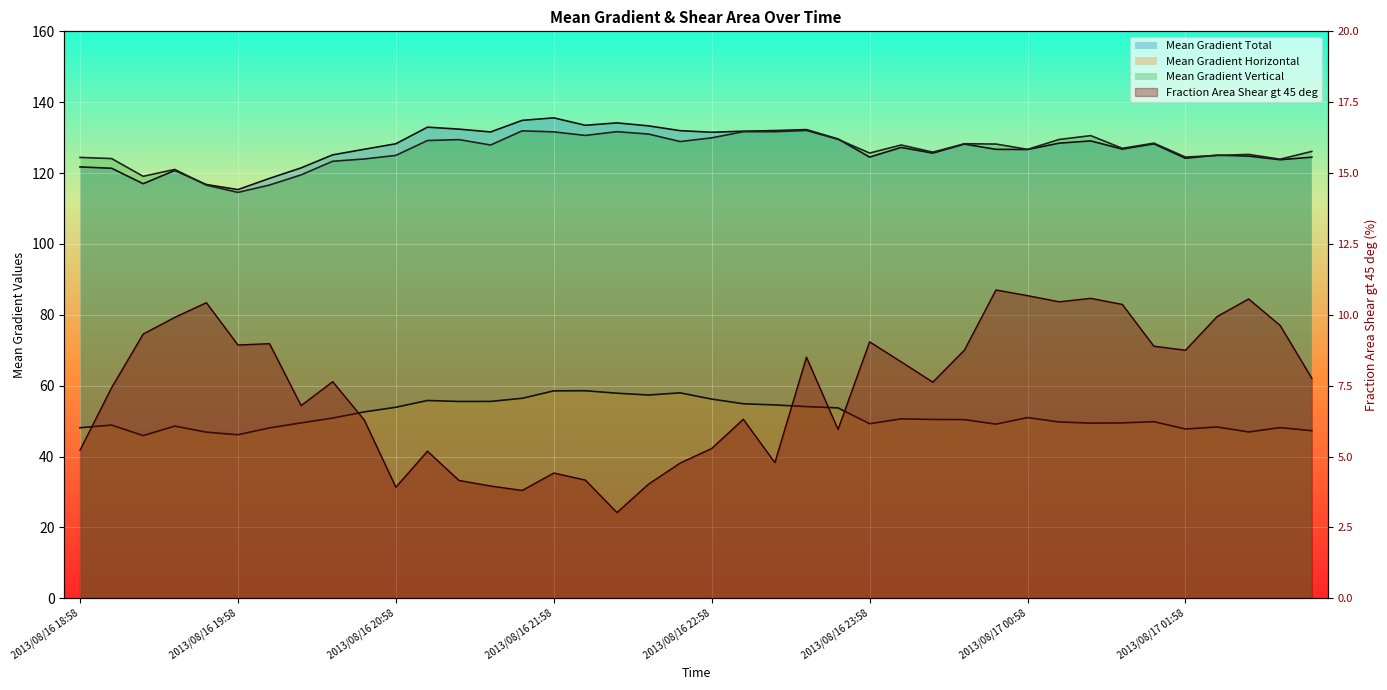

Rank the categories by Mean Gradient Horizontal value from highest to lowest.

2013/08/16 22:10, 2013/08/16 21:58, 2013/08/16 22:46, 2013/08/16 22:22, 2013/08/16 22:34, 2013/08/16 21:46, 2013/08/16 22:58, 2013/08/16 21:10, 2013/08/16 21:34, 2013/08/16 21:22, 2013/08/16 23:10, 2013/08/16 23:22, 2013/08/16 23:34, 2013/08/16 20:58, 2013/08/16 23:46, 2013/08/16 20:46, 2013/08/17 00:58, 2013/08/16 20:34, 2013/08/17 00:10, 2013/08/17 00:22, 2013/08/17 00:34, 2013/08/17 01:46, 2013/08/17 01:10, 2013/08/16 20:22, 2013/08/17 01:34, 2013/08/17 01:22, 2013/08/16 23:58, 2013/08/17 00:46, 2013/08/16 19:10, 2013/08/16 19:34, 2013/08/17 02:10, 2013/08/17 02:34, 2013/08/16 18:58, 2013/08/16 20:10, 2013/08/17 01:58, 2013/08/17 02:46, 2013/08/17 02:22, 2013/08/16 19:46, 2013/08/16 19:58, 2013/08/16 19:22